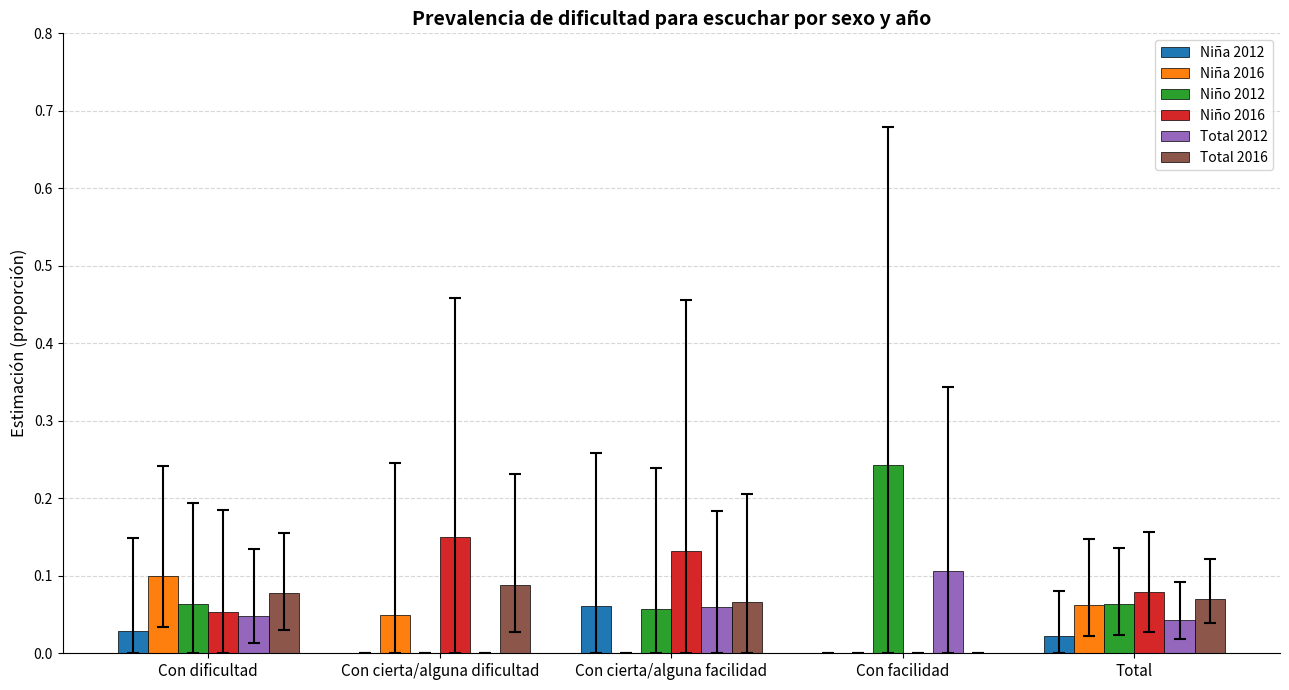

Which series changed the most between Con cierta/alguna dificultad and Con facilidad?

Niño 2012